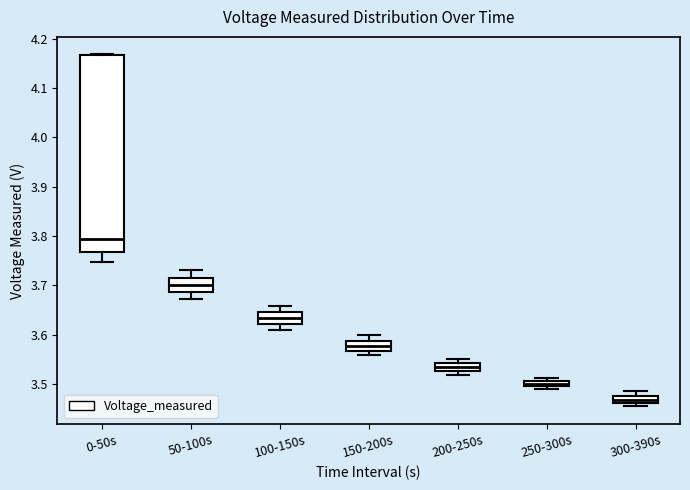

Which box is the tallest, from its lower edge to its upper edge?

0-50s